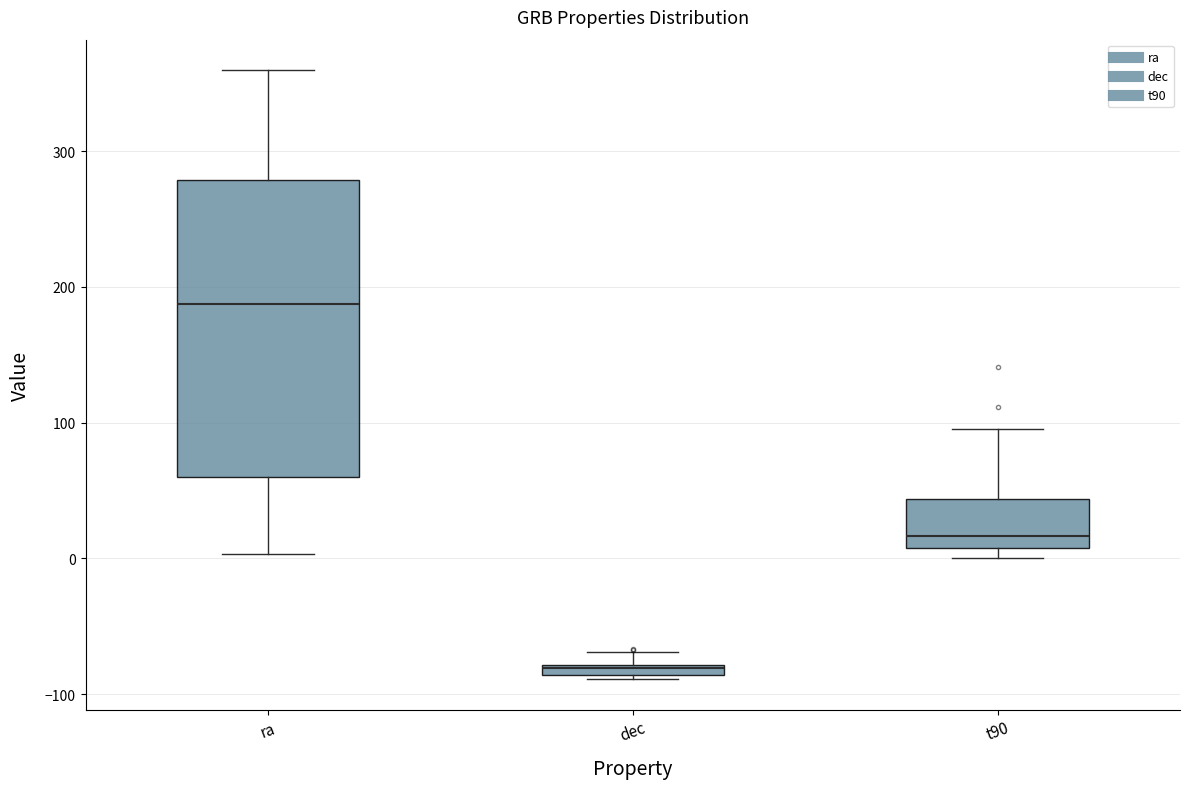

Where is the upper edge of the box for dec on the y-axis? The values are not printed on the chart, so give them approximately, as read against the axis.

-80